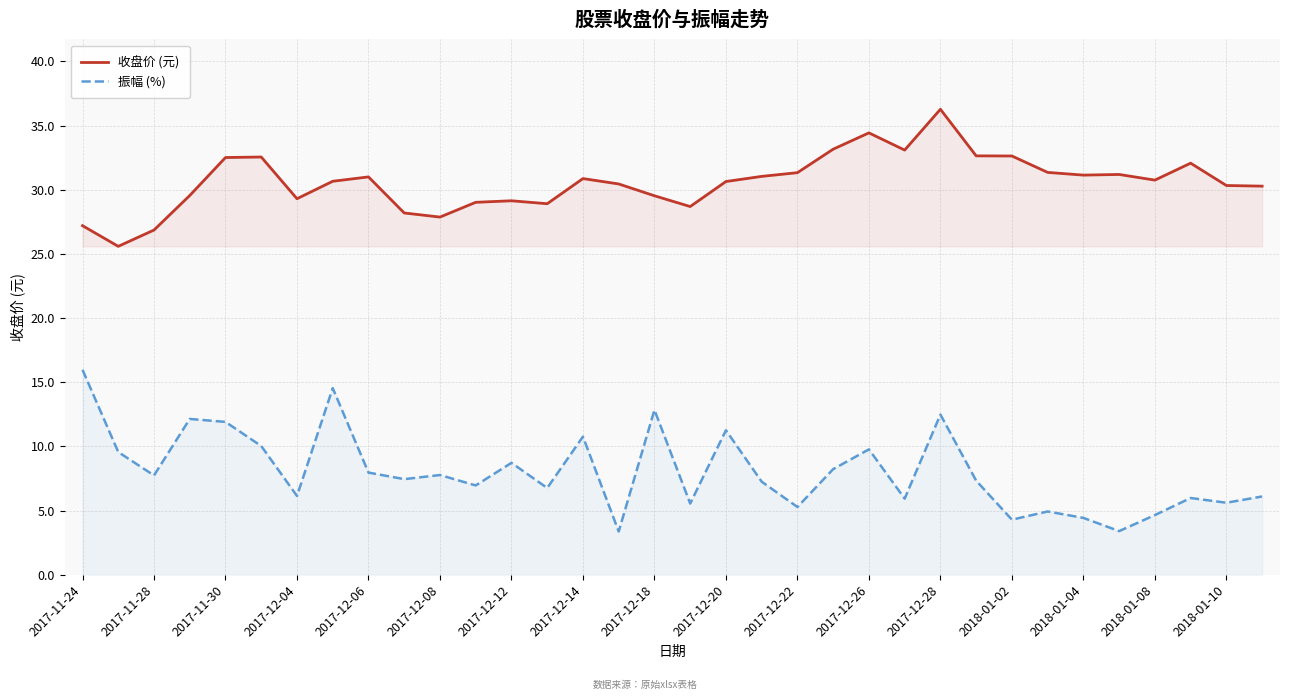

At 2018-01-04, list the series in order from largest to smallest.

收盘价 (元), 振幅 (%)